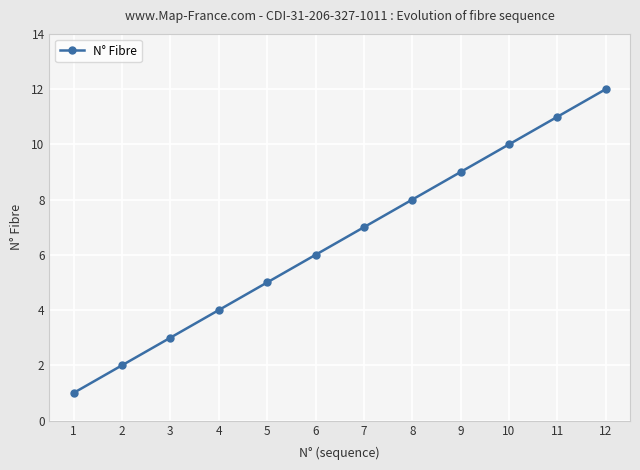

Rank the categories by value from lowest to highest.

1, 2, 3, 4, 5, 6, 7, 8, 9, 10, 11, 12